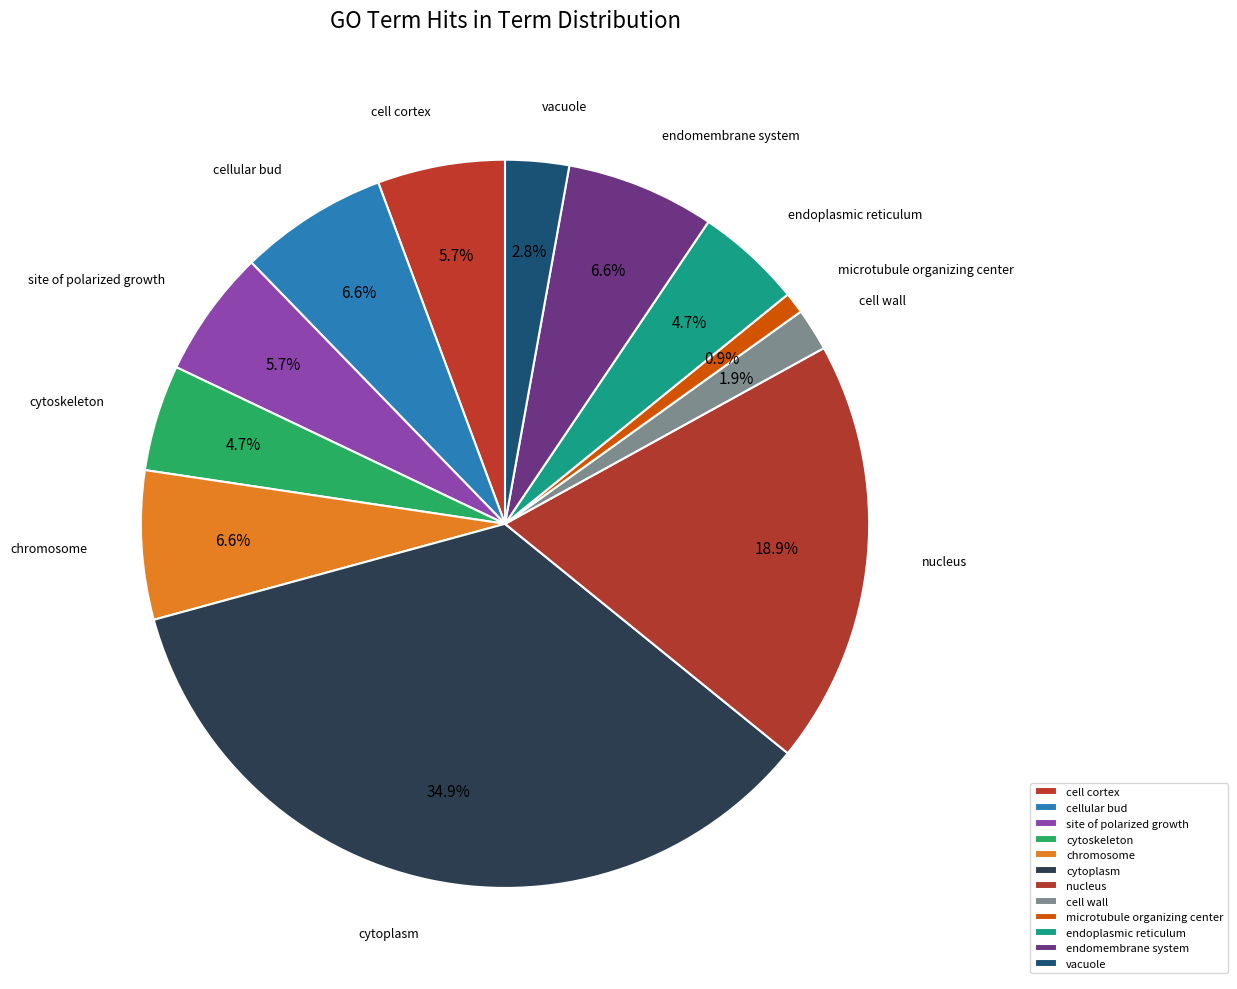

Which has a higher value, microtubule organizing center or chromosome?

chromosome